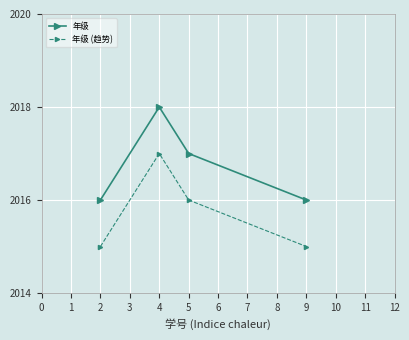

At which category is the sum across all series the highest?

4